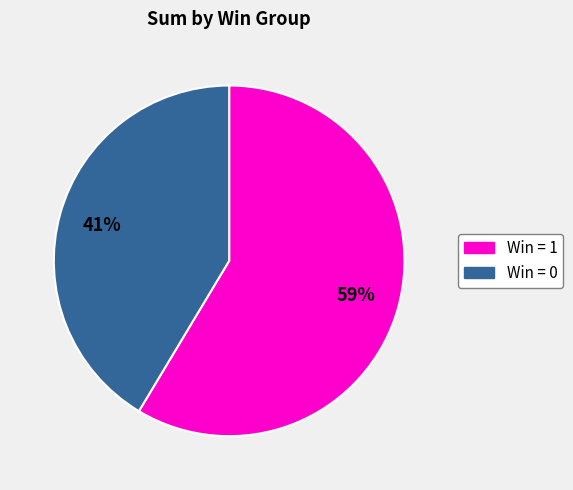

To the nearest percent, what is the average slice percentage?

50%